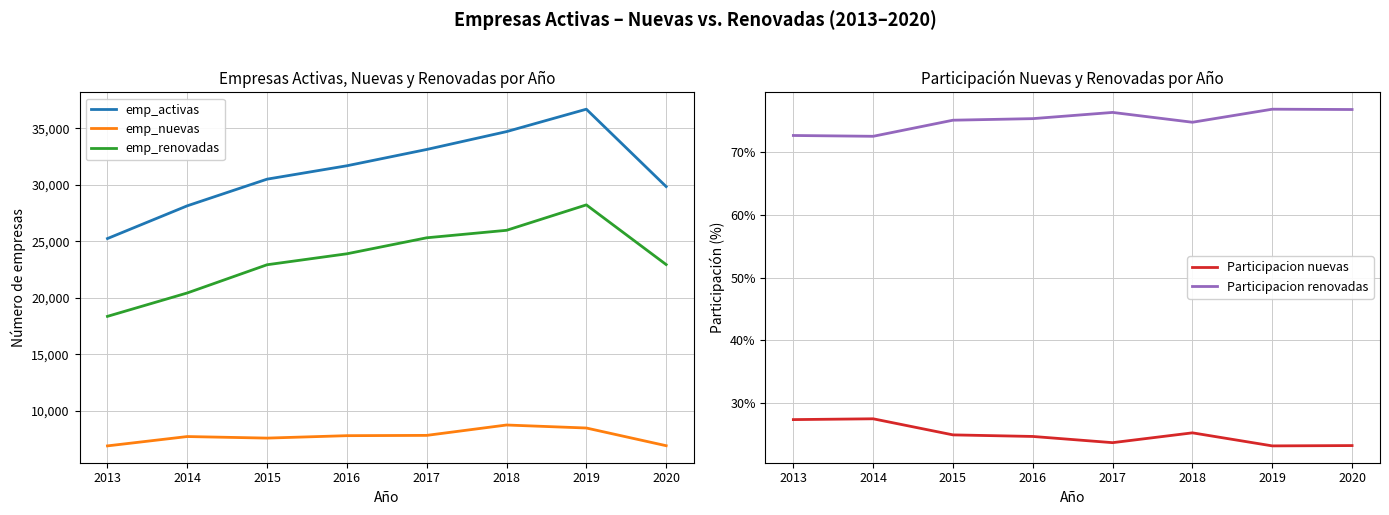

Is the value of emp_nuevas at 2015 greater than the value of emp_activas at 2014?

No